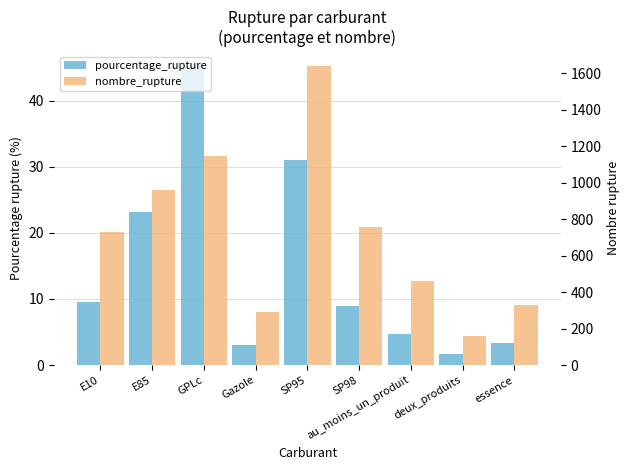

What is the spread (max minus min) of values at GPLc?

1101.8